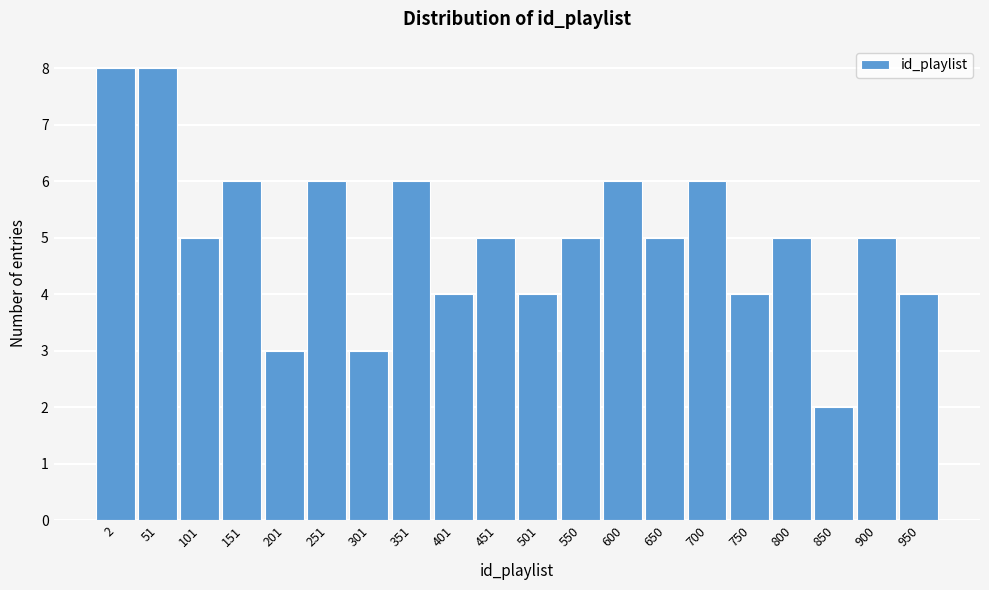

Reading right to left, extract all data points from this chart.

4	5	2	5	4	6	5	6	5	4	5	4	6	3	6	3	6	5	8	8